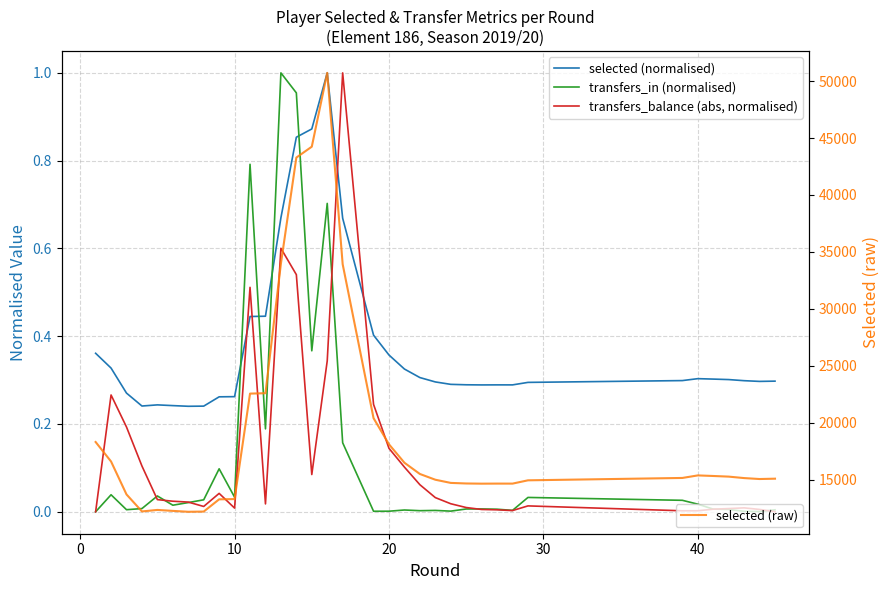

How many data points in selected (raw) are above 15149?

17